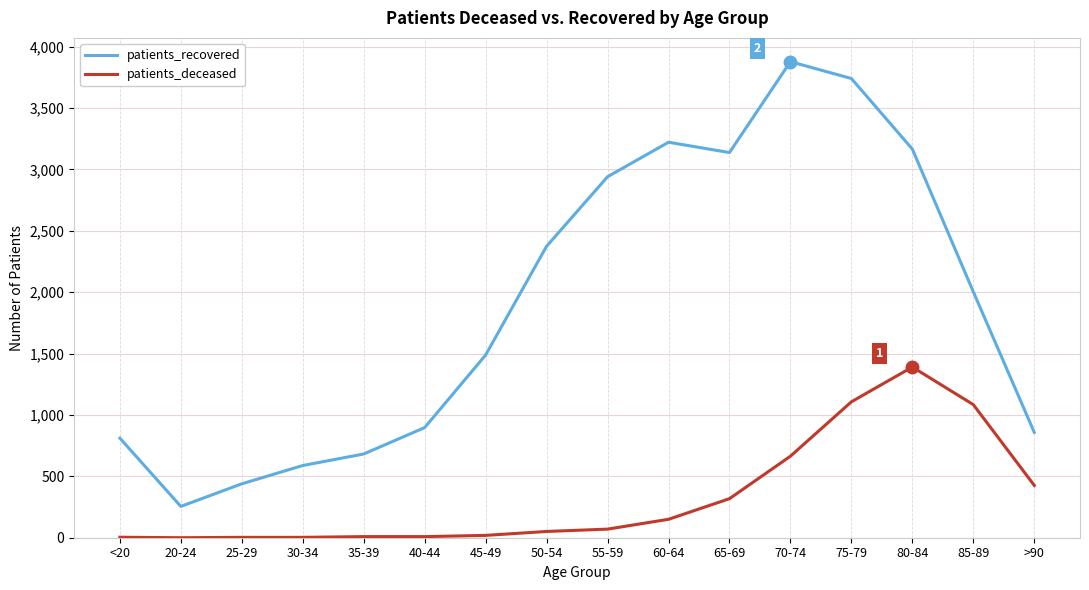

What is the total value across all series at 20-24?

255